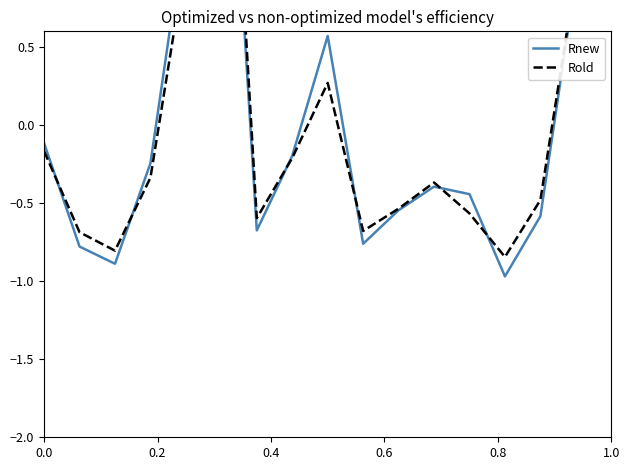

Rank the series by their average value, from lowest to highest.

Rold, Rnew